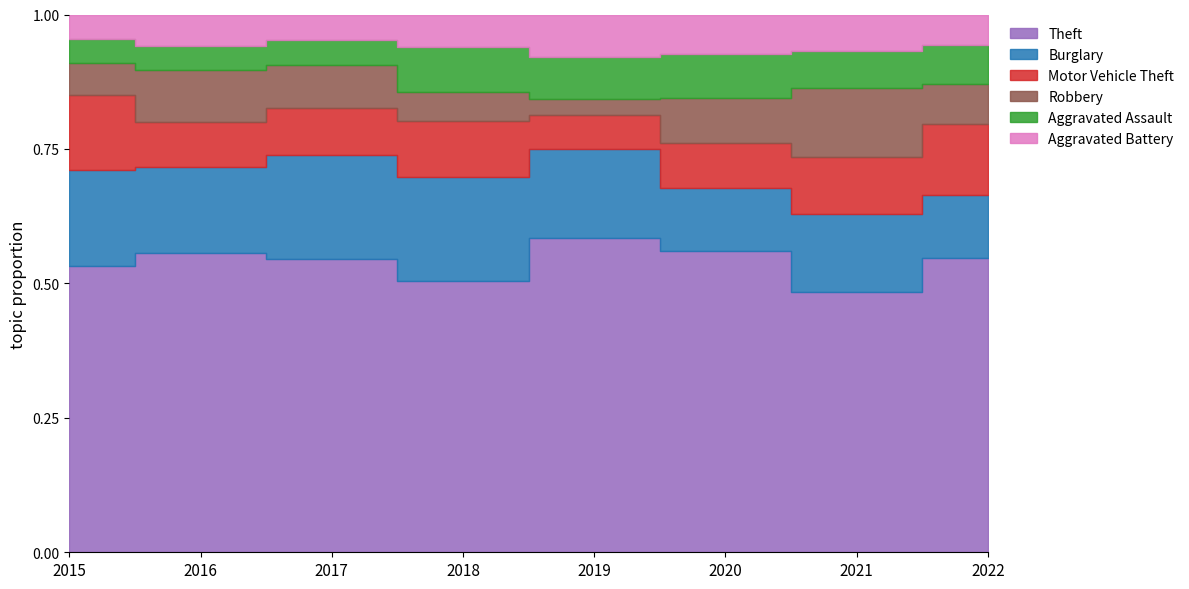

At which category is the sum across all series the highest?

2016